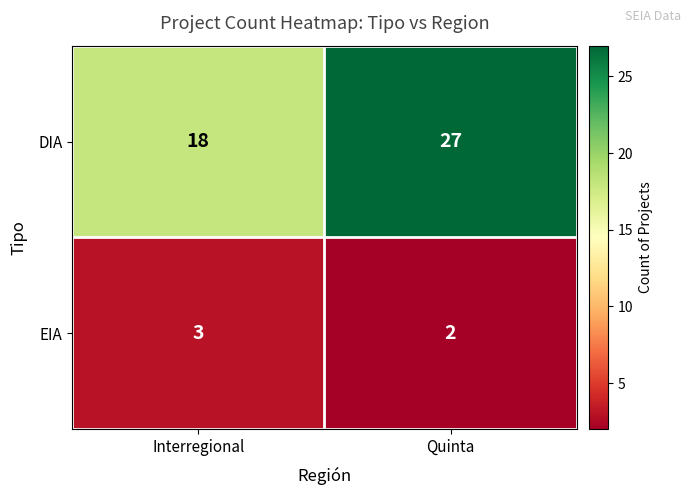

What is the maximum value shown in the chart?

27